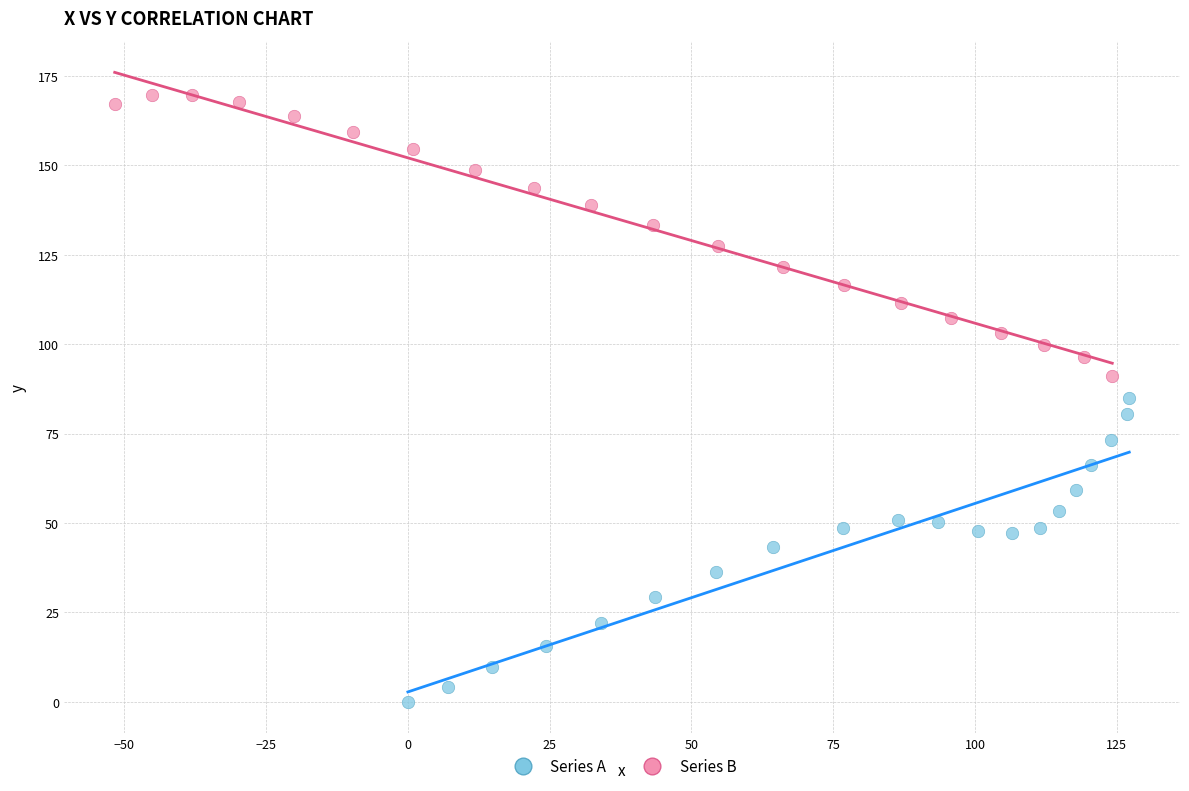

Which series contains the highest Y value?

Series B